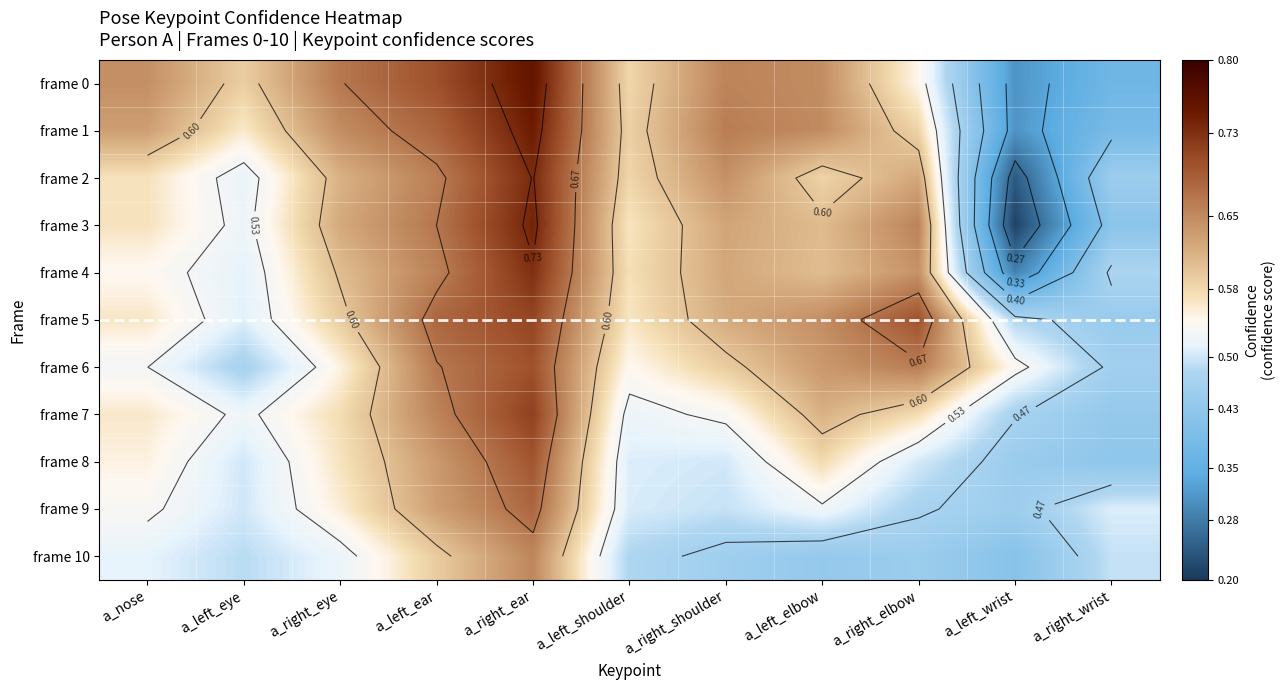

At a_right_ear, list the series in order from smallest to largest.

frame 10, frame 9, frame 8, frame 6, frame 5, frame 7, frame 4, frame 2, frame 3, frame 1, frame 0